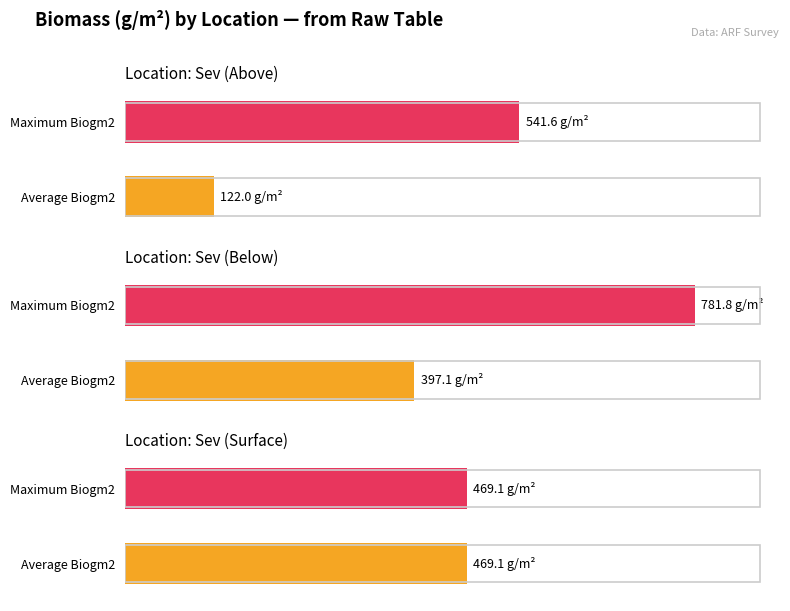

True or false: Average utilization has a value of 302.8 at Surface_Litter.

False